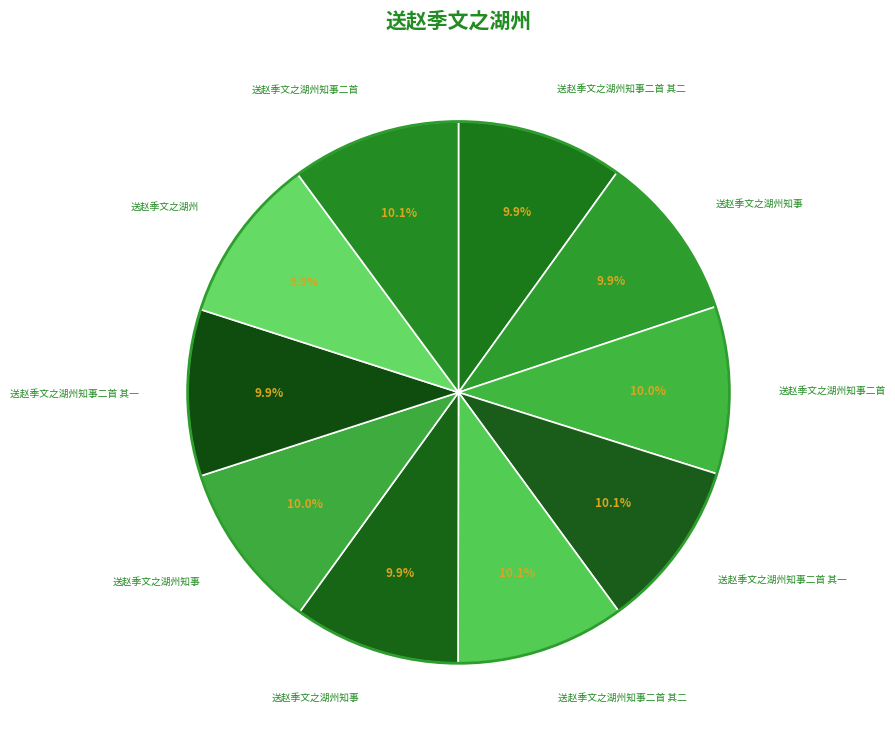

Count the number of slices in the pie.

10